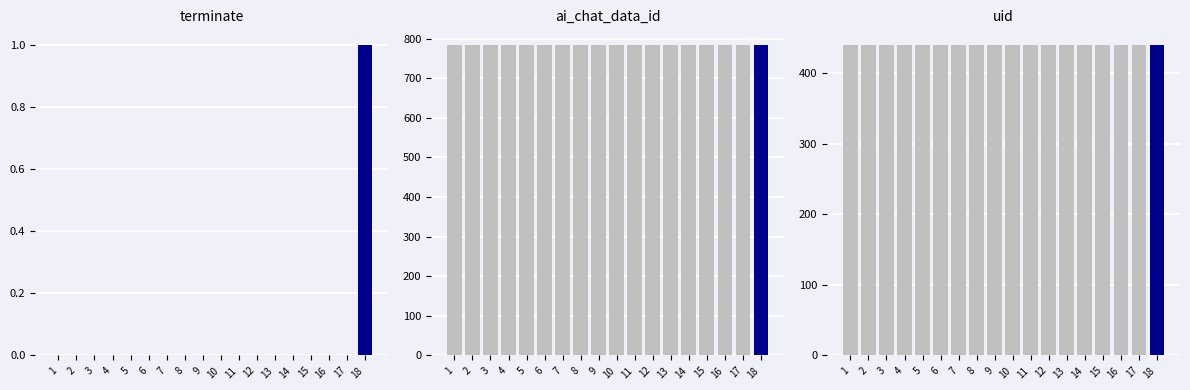

Between 1 and 2, which is larger?

1